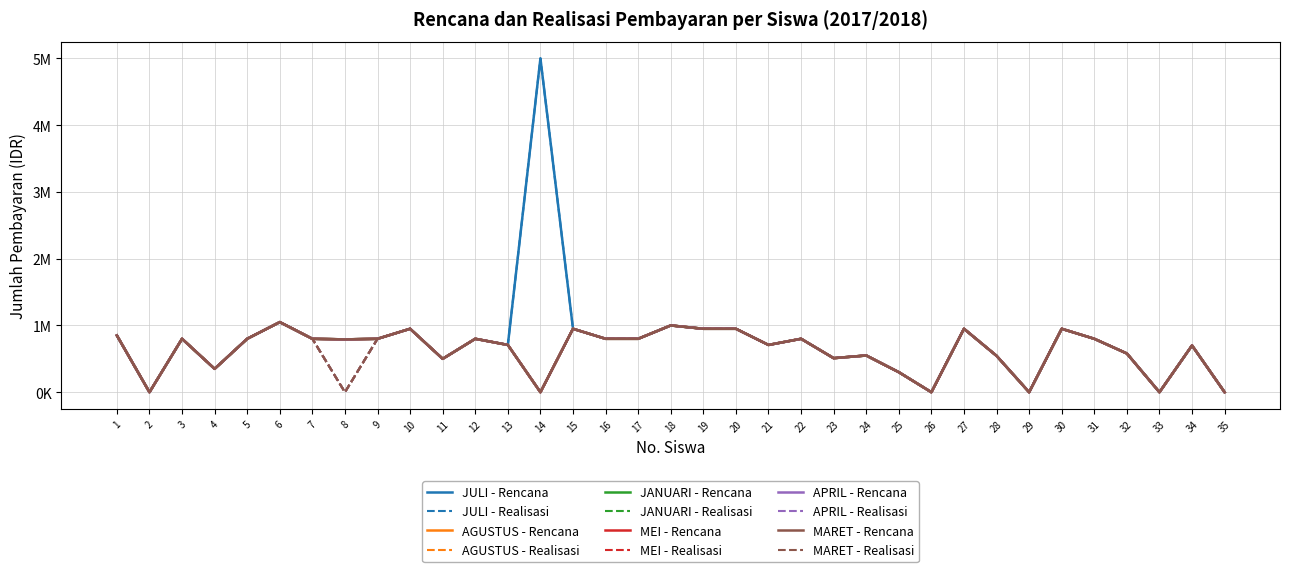

Does the chart display data point markers on the line(s)?

No